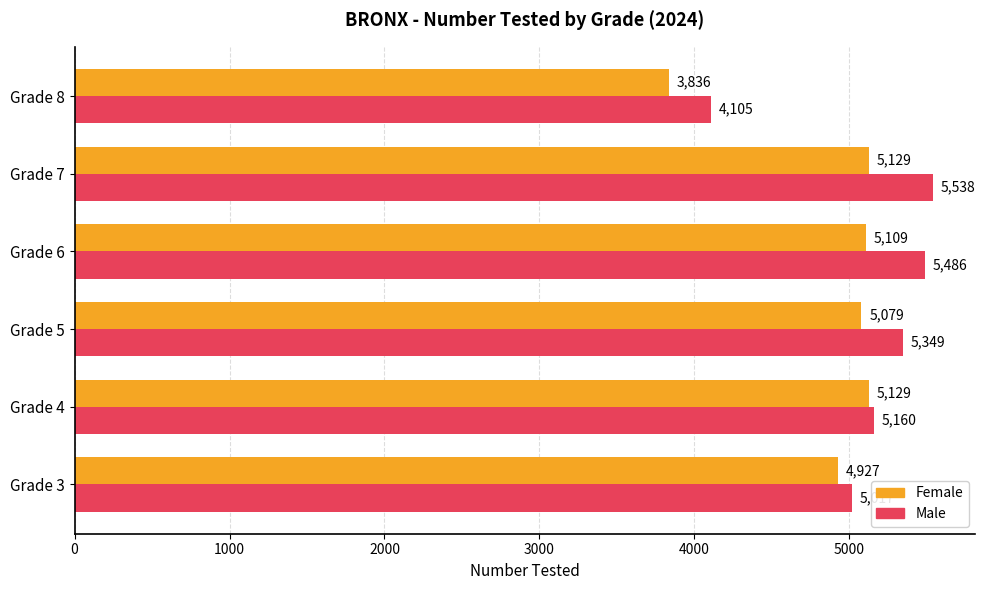

Rank the series at Grade 7 from lowest to highest value.

Female, Male